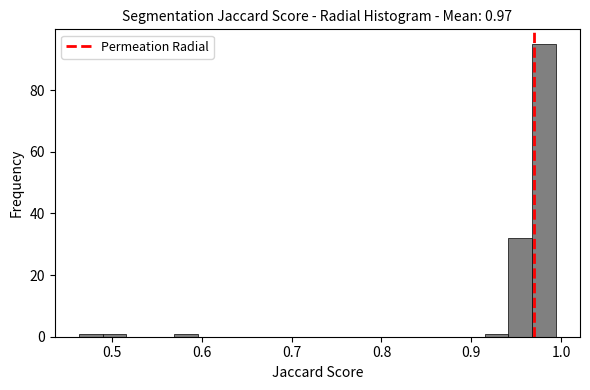

Read against the x-axis, roughly where is the centre of the tallest bar?

0.98